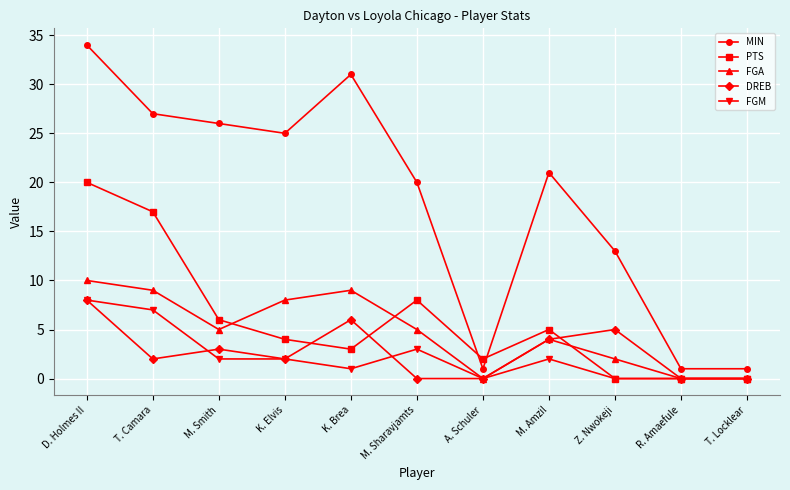

Where is the first local maximum for MIN?

K. Brea